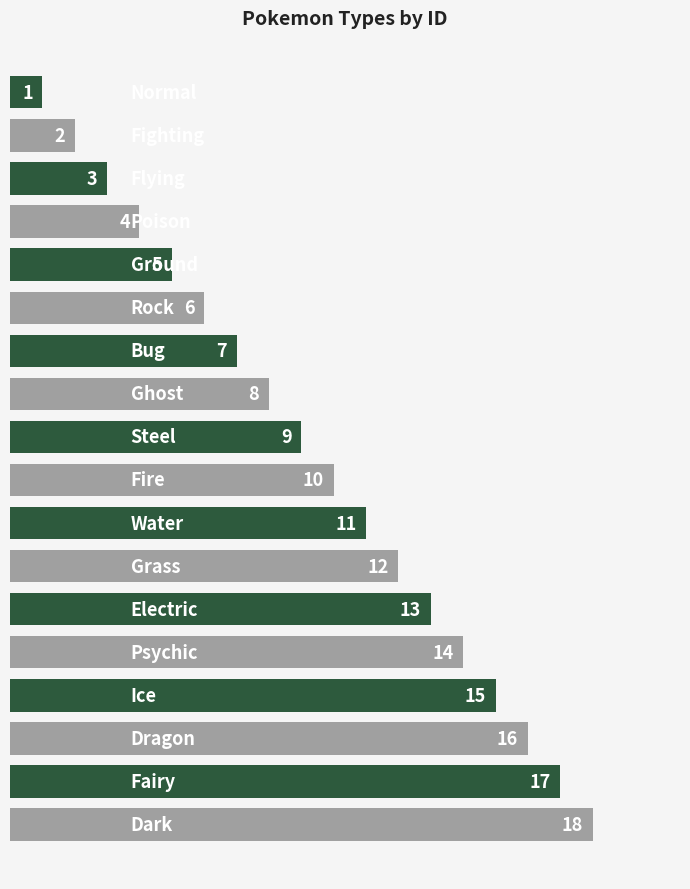

What is the difference between the second highest and minimum values?

16